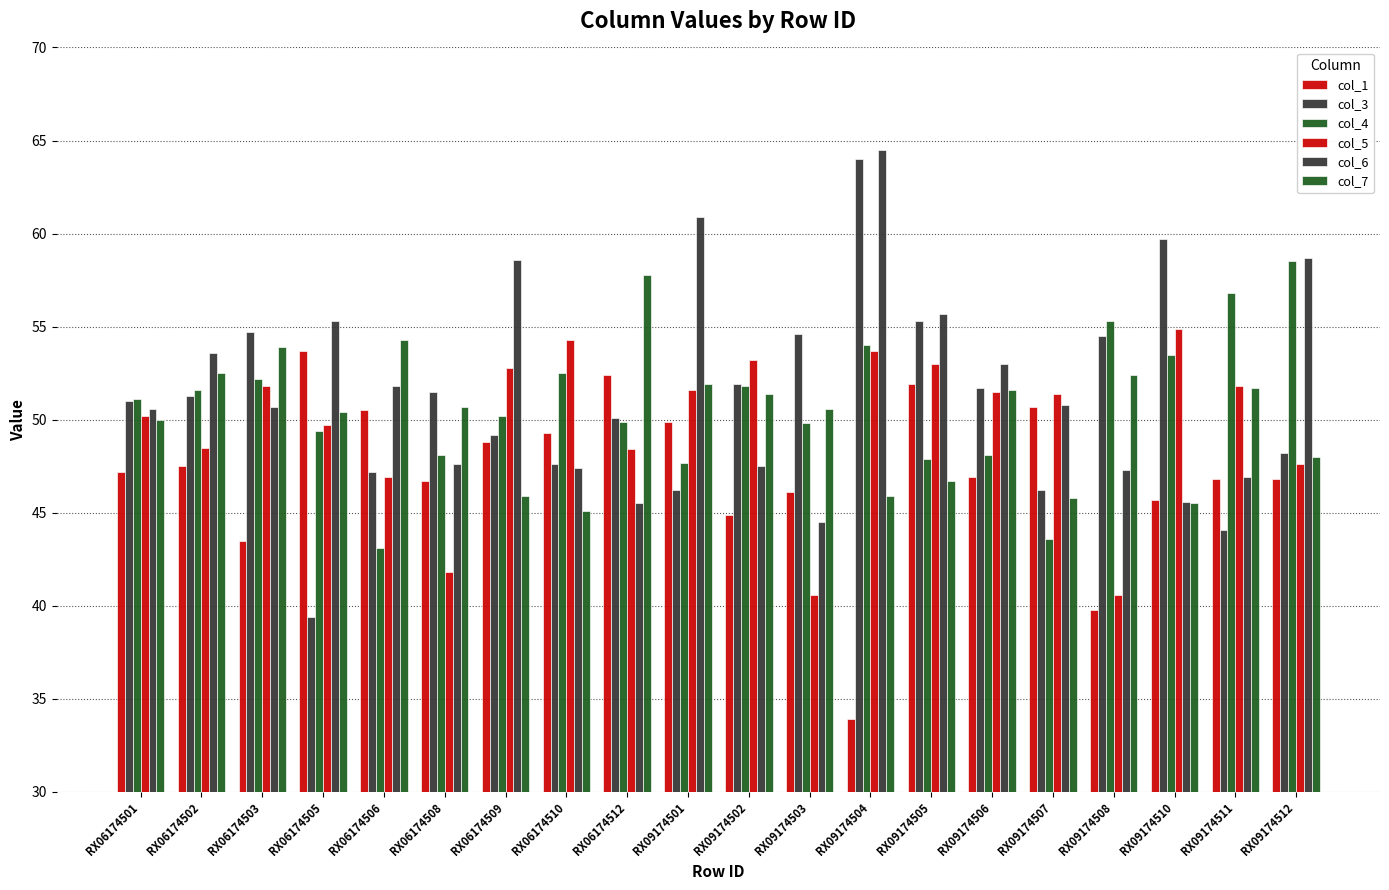

Count the number of data series in this chart.

6